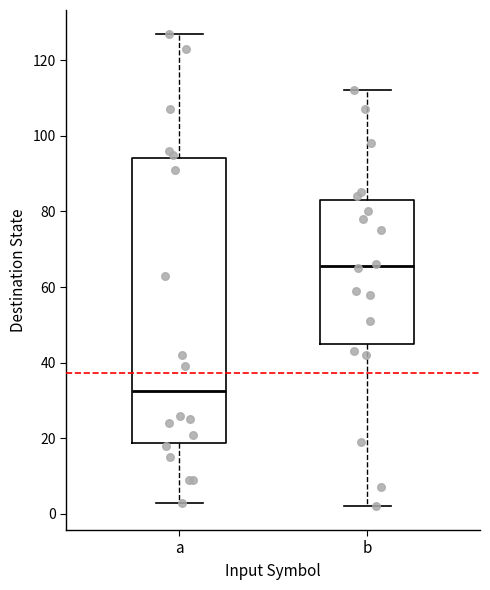

Reading left to right, read every box against the y-axis: the position of its median line, the range the box covers, and the ends of its whiskers. The values are not printed on the chart, so give them approximately, as read against the axis.

a: median 32, box 18 to 94, whiskers 4 to 128
b: median 66, box 46 to 84, whiskers 2 to 112